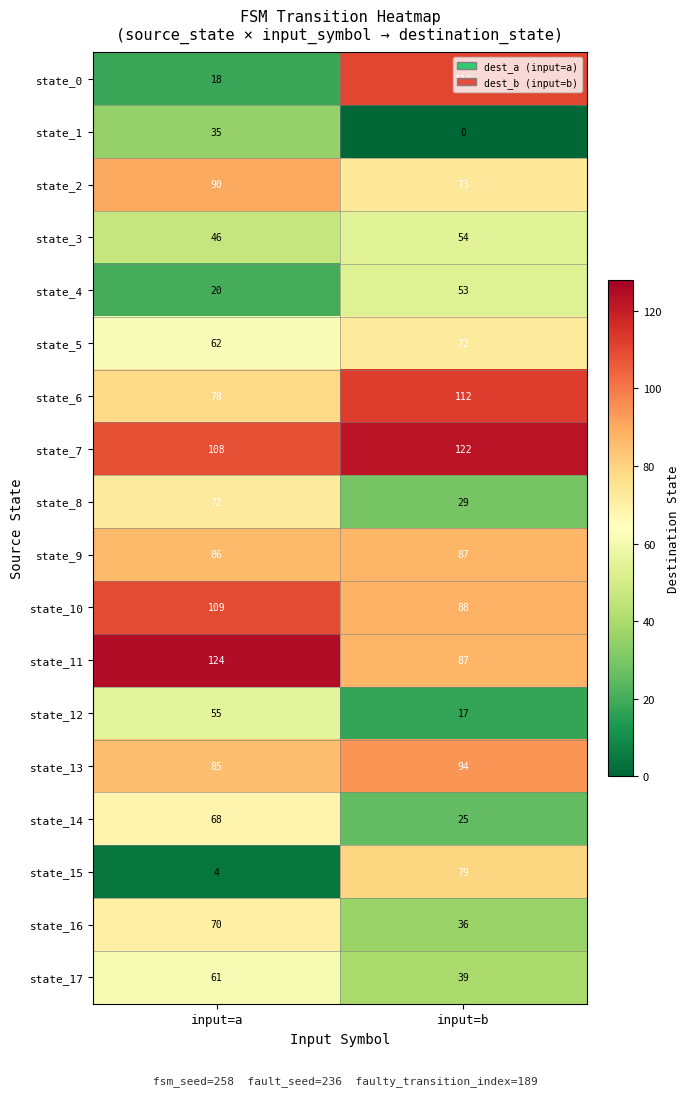

At which category does the chart reach its peak across all series?

input=a